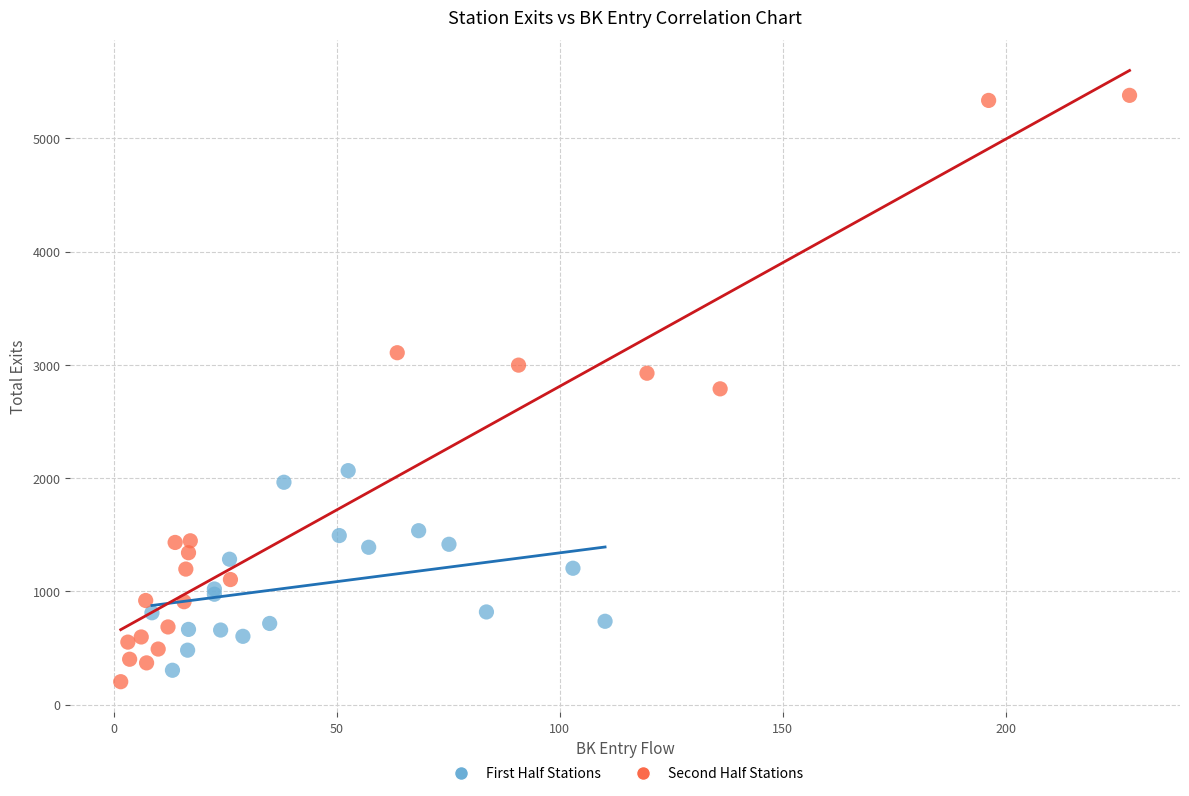

Which series has the widest spread of Y values?

Second Half Stations